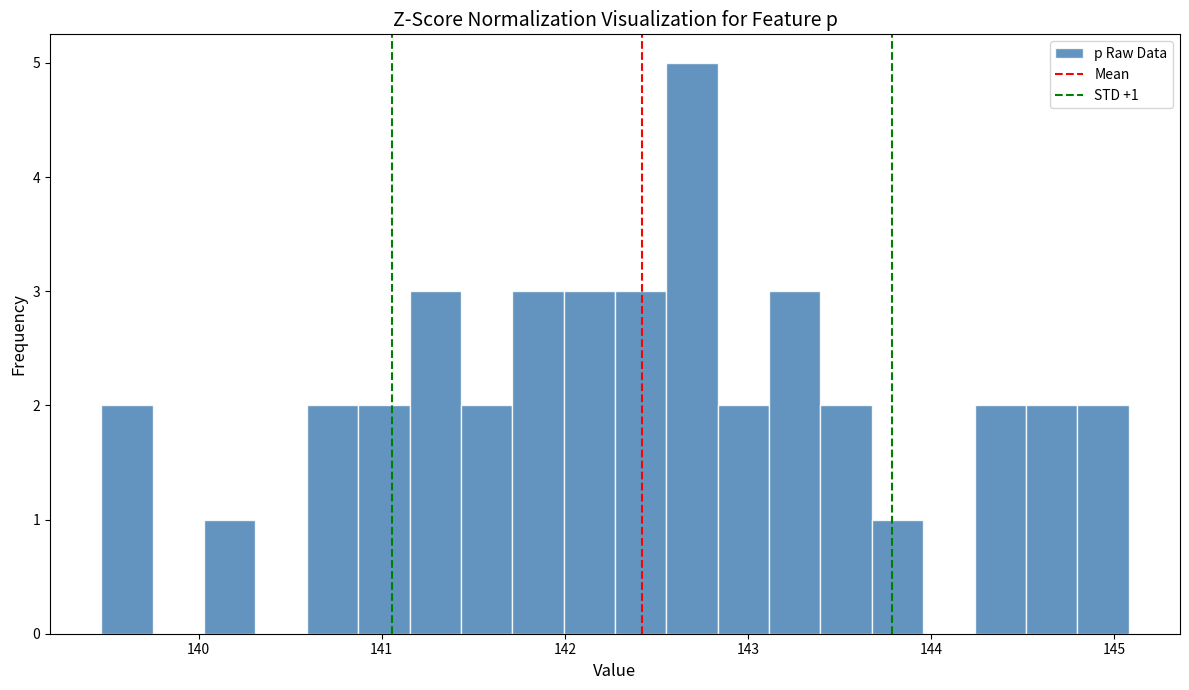

Read against the x-axis, roughly where is the centre of the tallest bar?

142.7